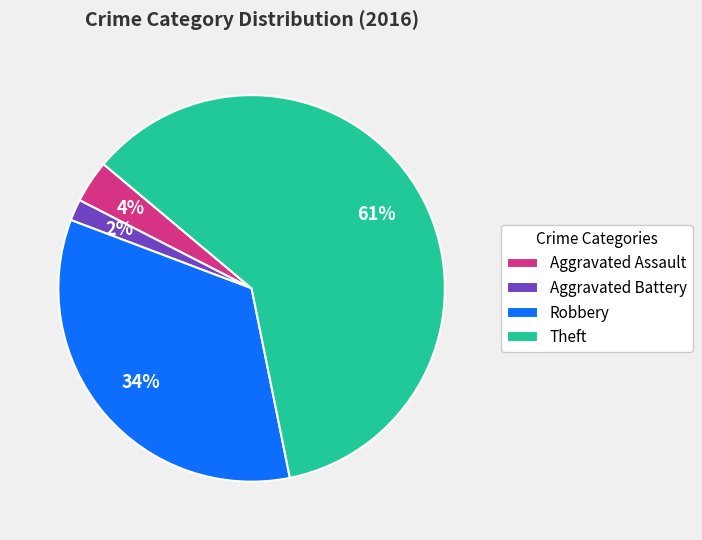

To the nearest percent, what is the difference between the Robbery and Aggravated Assault slice percentages?

30%